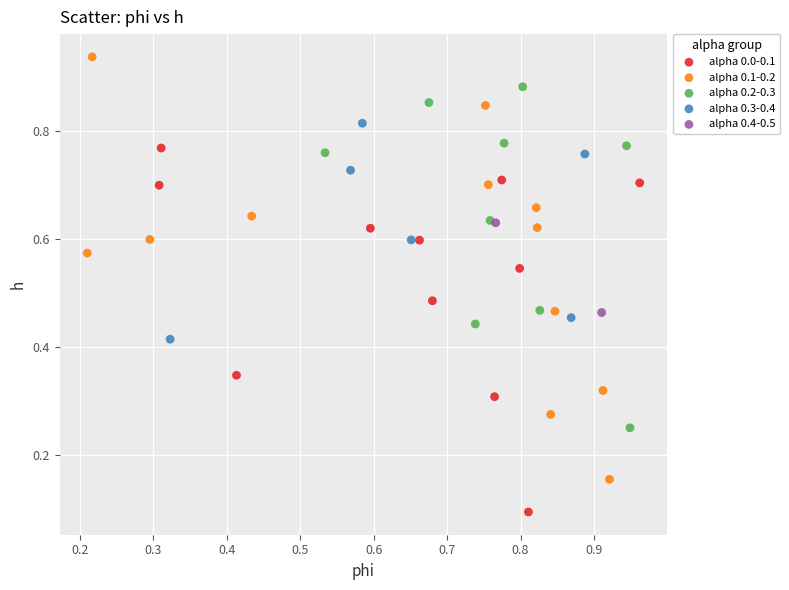

Which series has the largest Y range (max minus min)?

alpha 0.1-0.2